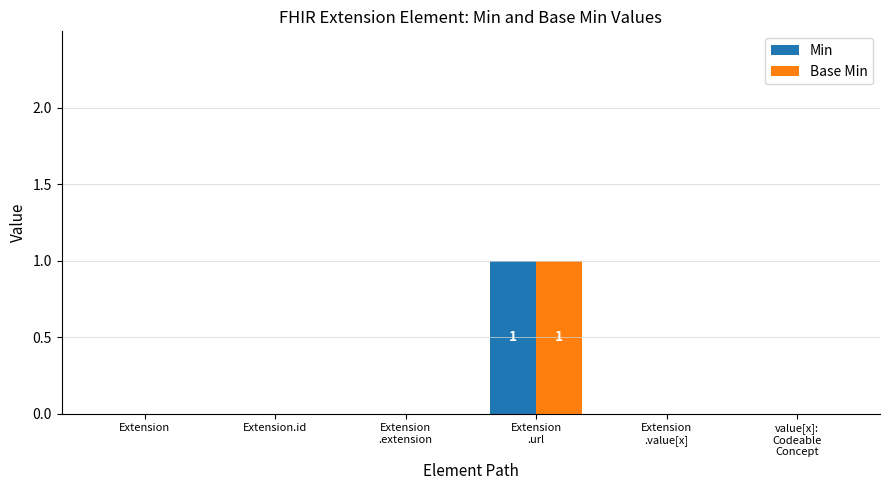

Are the bars horizontal?

No